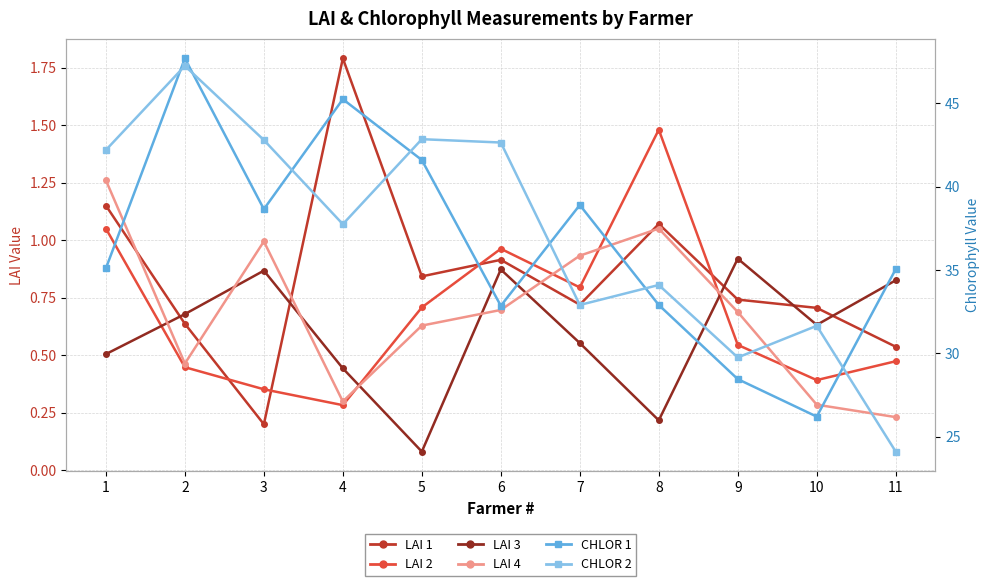

Where is the first local minimum for LAI 3?

5